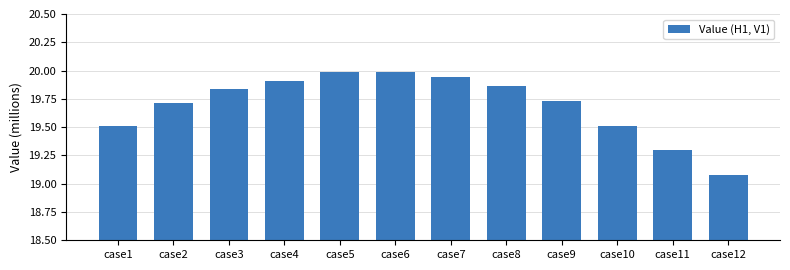

Approximately how many times larger is the value at case6 compared to case2?

1.0